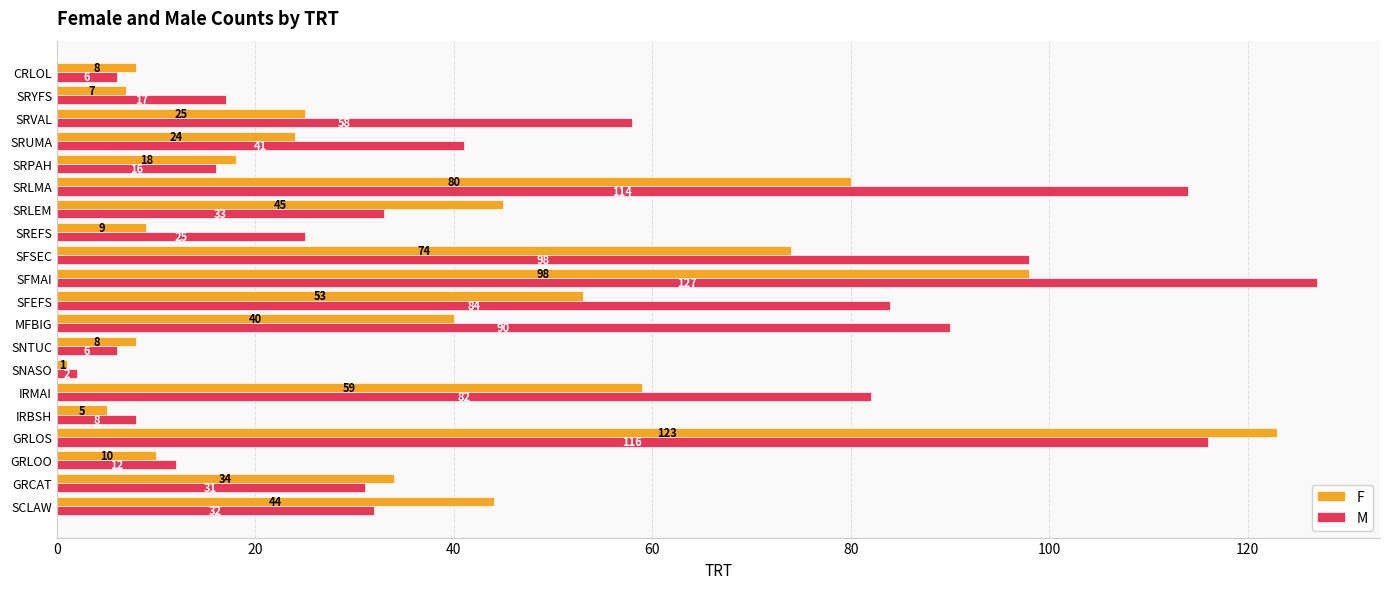

True or false: M has a value of 98 at SFSEC.

True